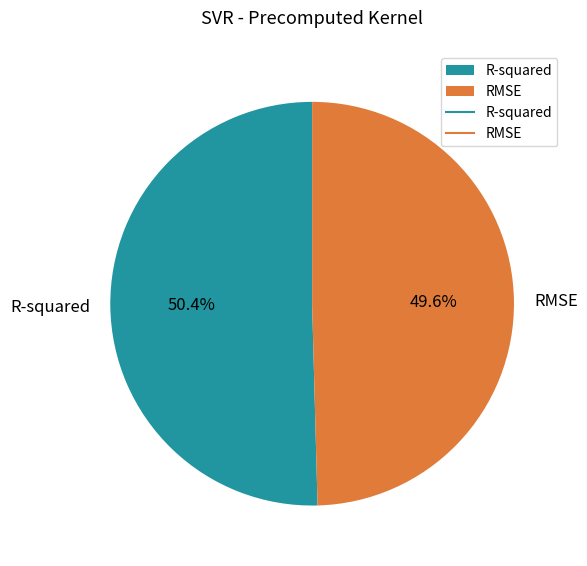

Combined, what portion of the pie is R-squared and RMSE?

100.0%